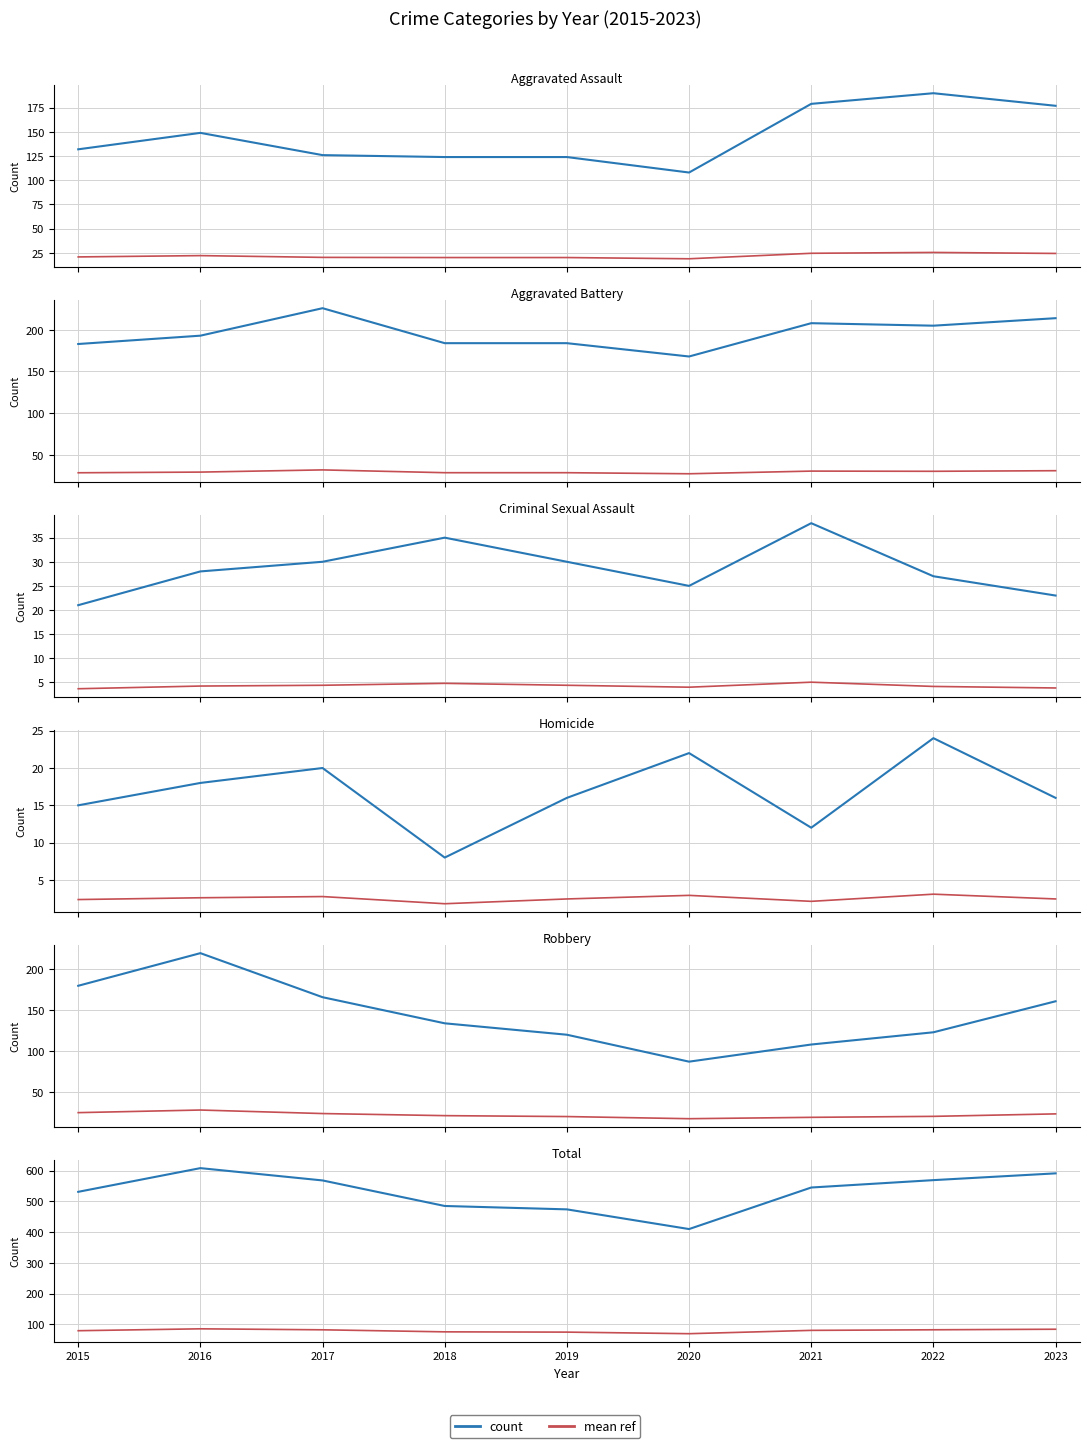

What is the maximum value shown in the chart?

226.0